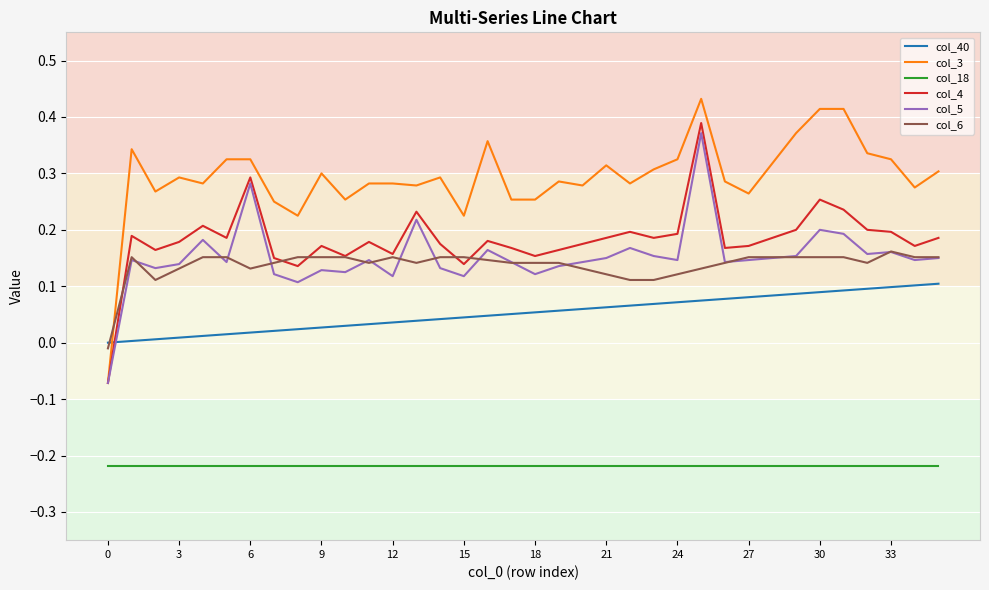

Which series has the widest spread of values?

col_3